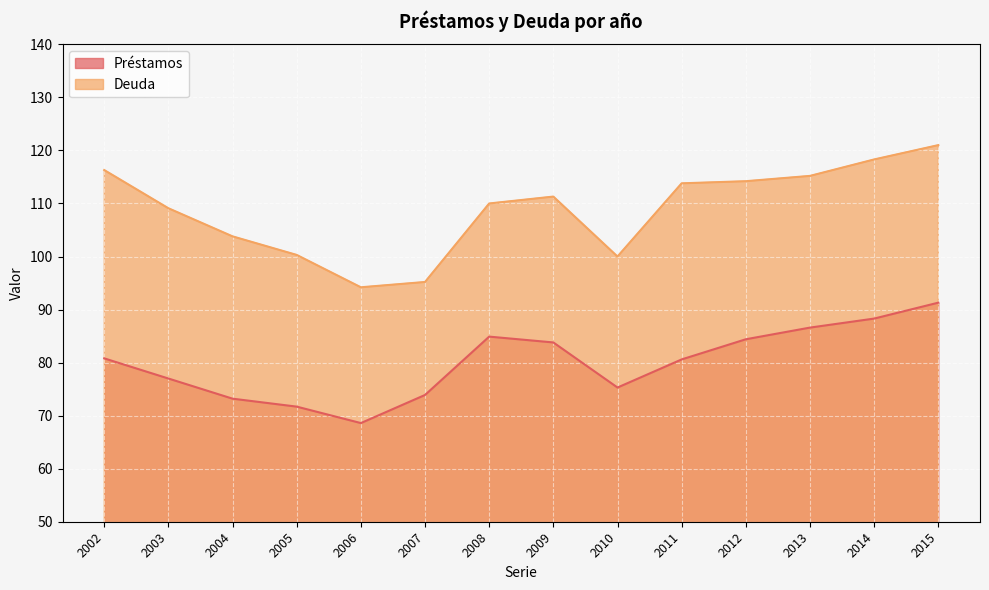

How many lines are shown in the chart?

2